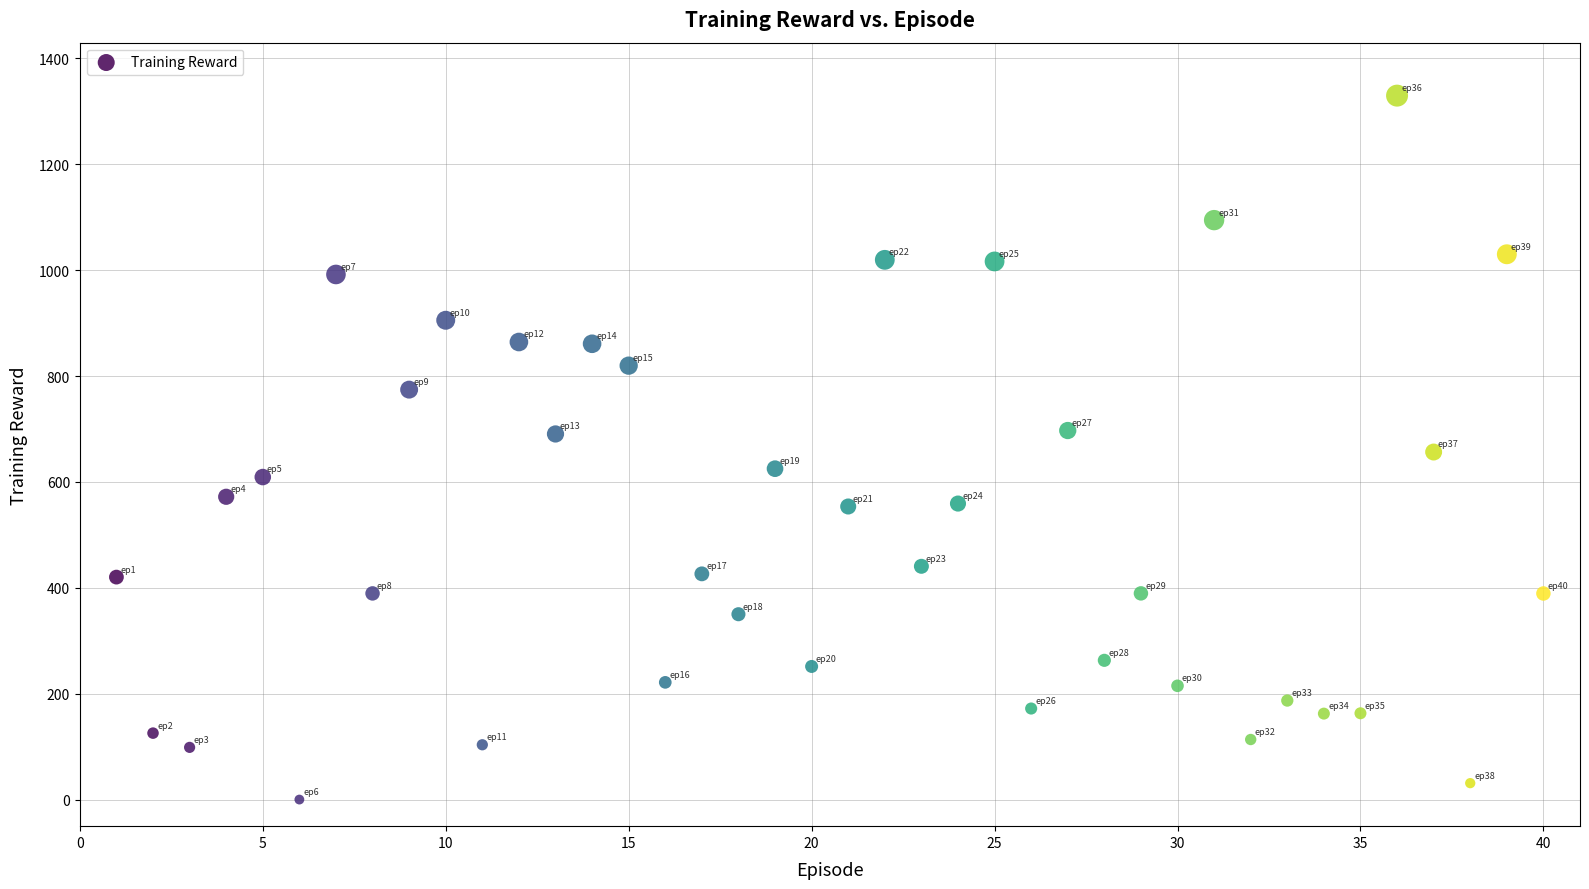

What is the range of Y values (max minus min)?

1329.2